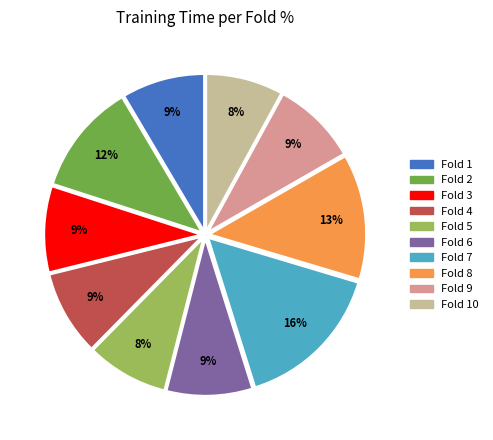

To the nearest percent, what is the difference between the largest and smallest slice percentages?

8%